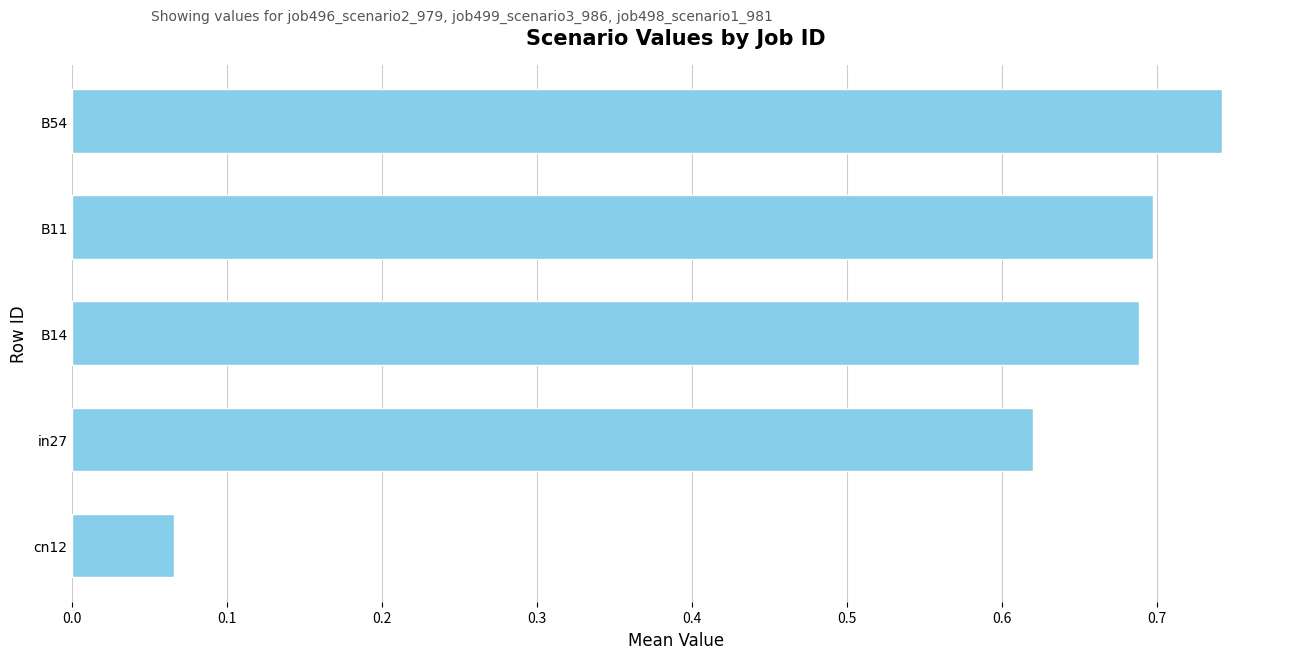

List the labels in order of value, largest first.

B54, B11, B14, in27, cn12